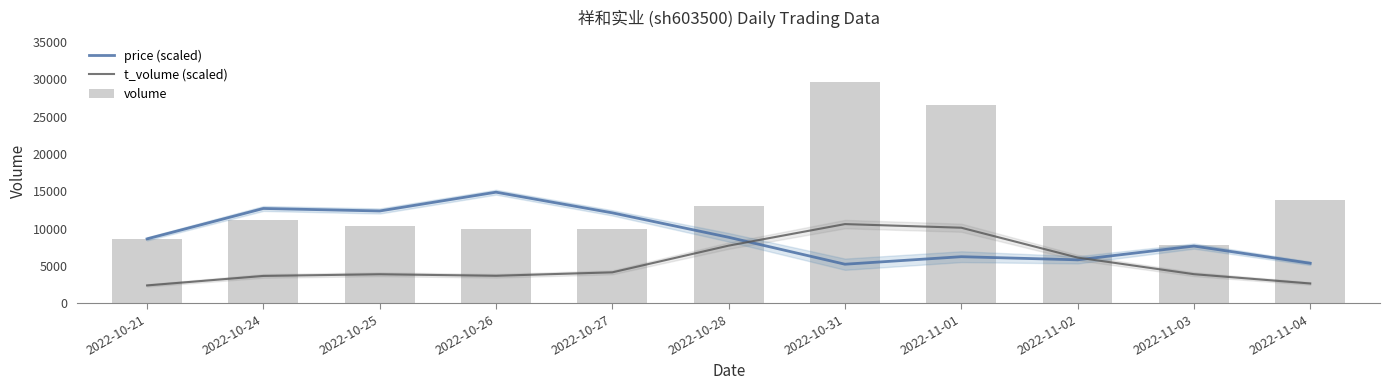

What is the approximate value of t_volume (scaled) at 2022-10-24?

3679.6